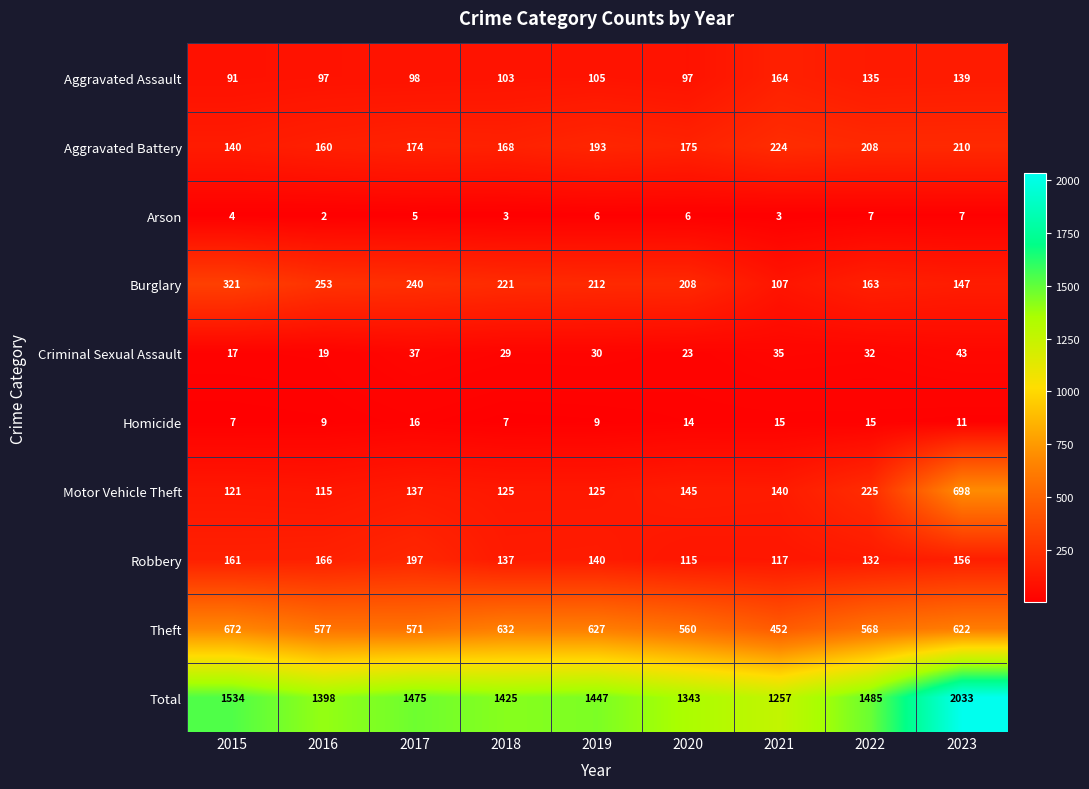

What value does the Total series have at 2021?

1257